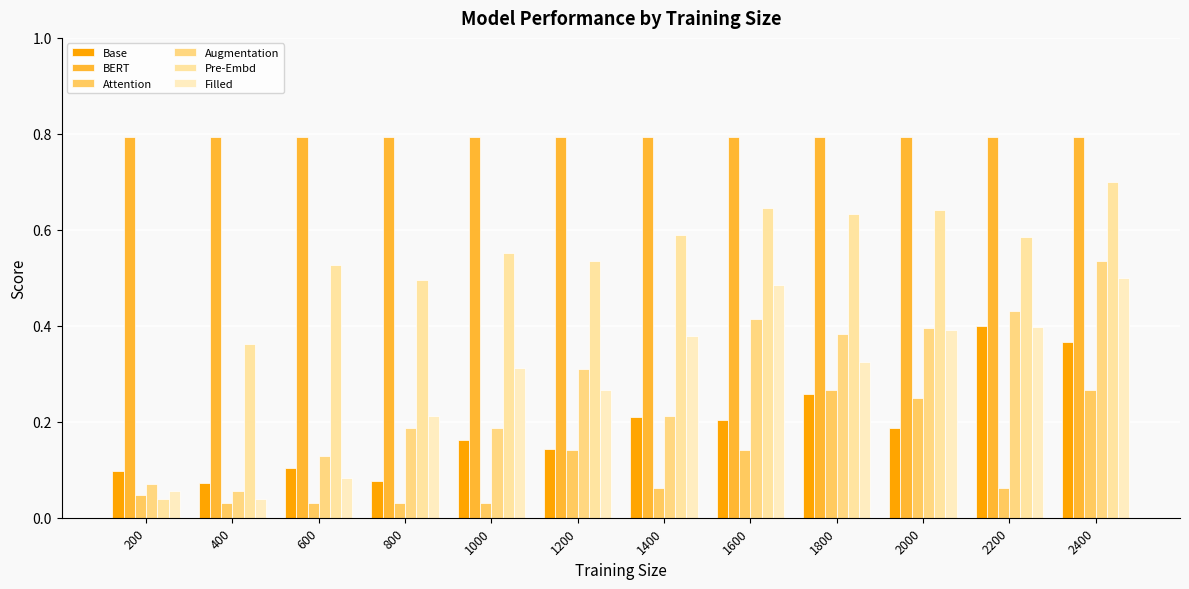

How many groups of bars are there?

12